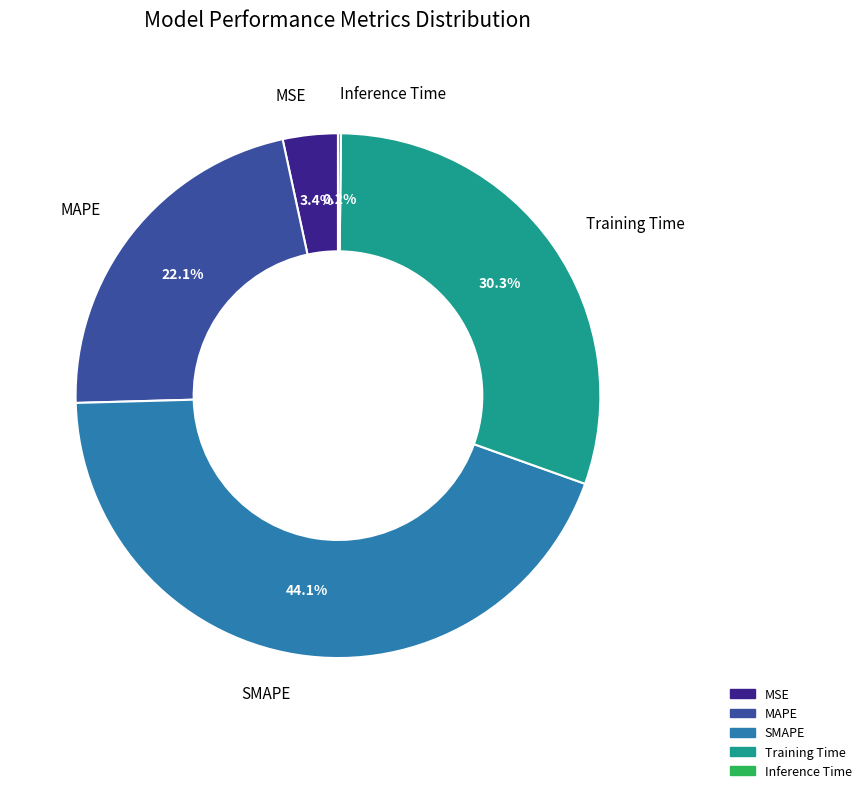

What portion of the pie excludes MSE?

96.6%